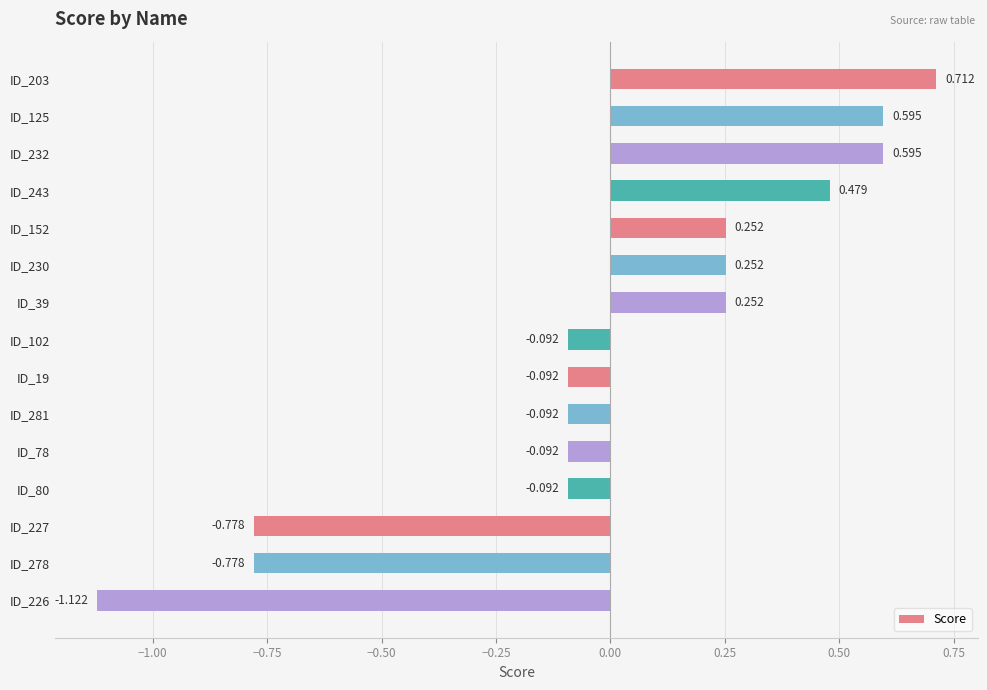

How many series are shown in this chart?

1